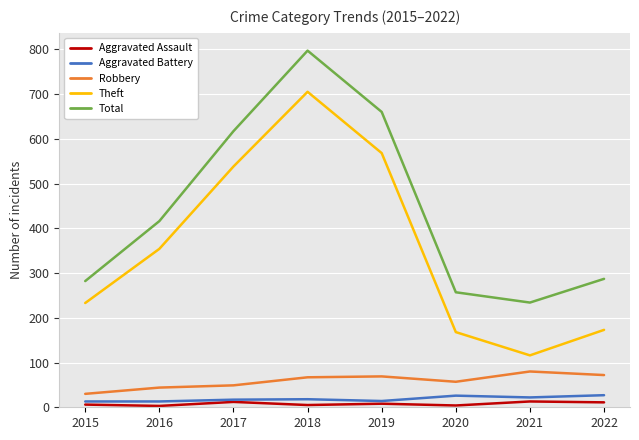

True or false: Aggravated Battery and Total cross at least once.

False